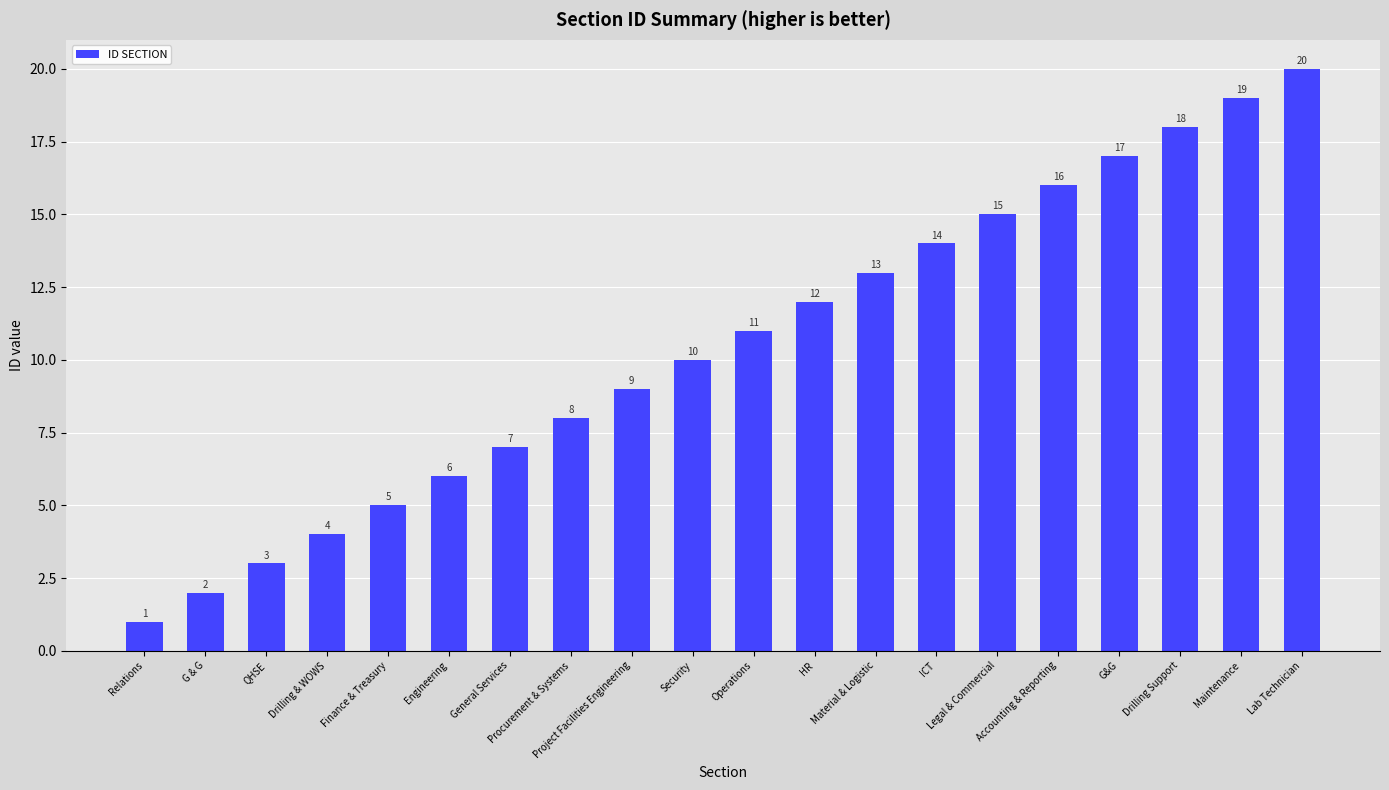

What is the change in value from Relations to QHSE?

+2